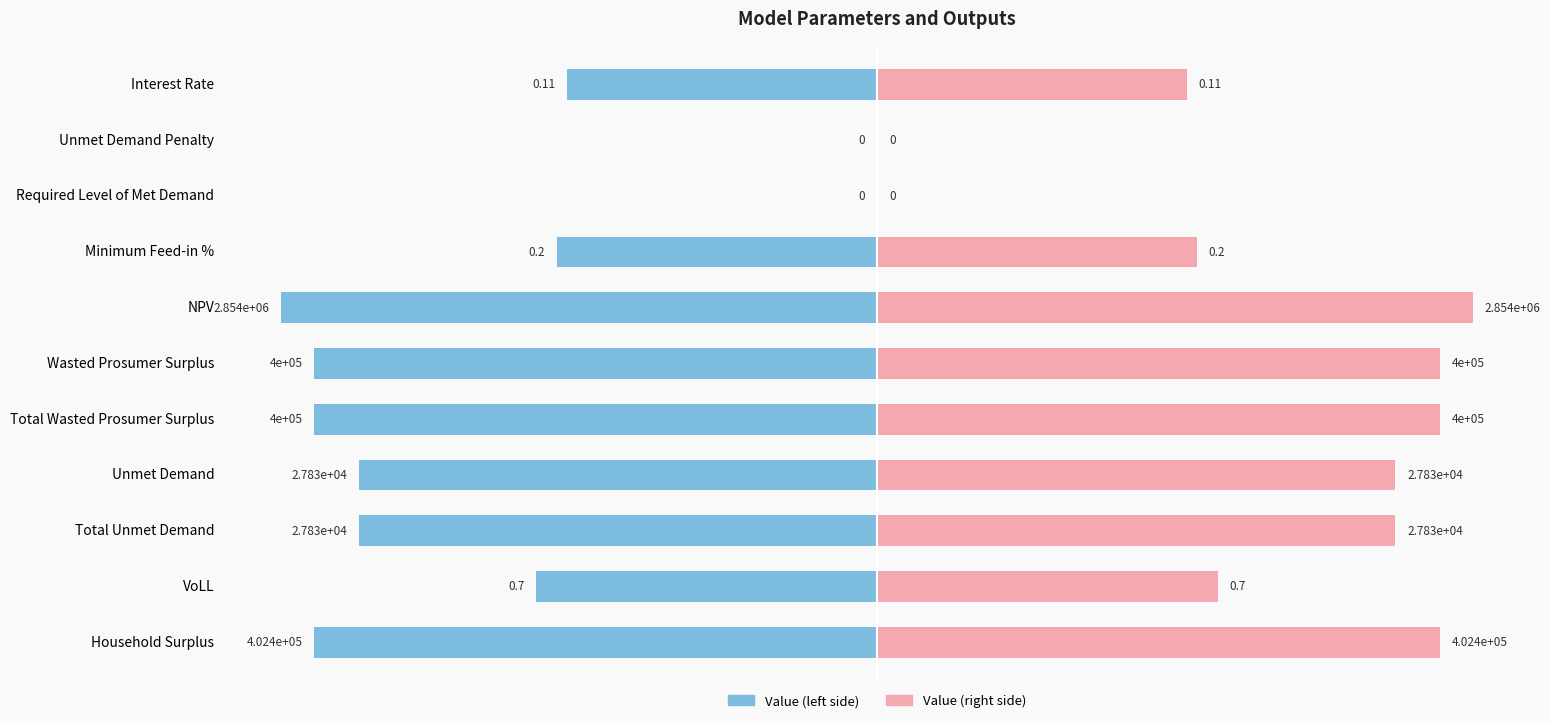

The value of Value (left) at Required Level of Met Demand is 4.1. True or false?

False